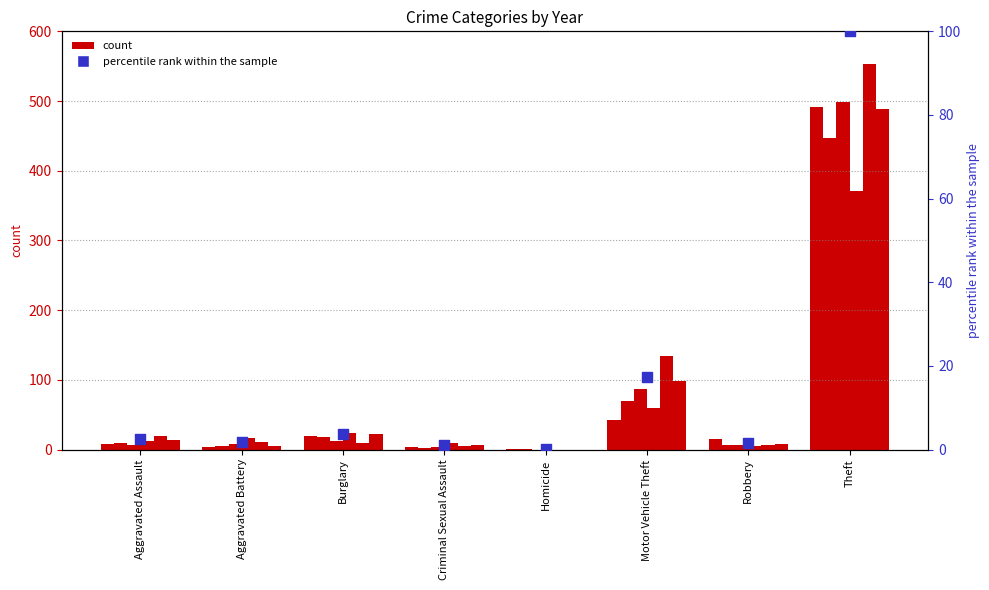

What is the ratio of the value at Theft to the value at Motor Vehicle Theft?

5.8